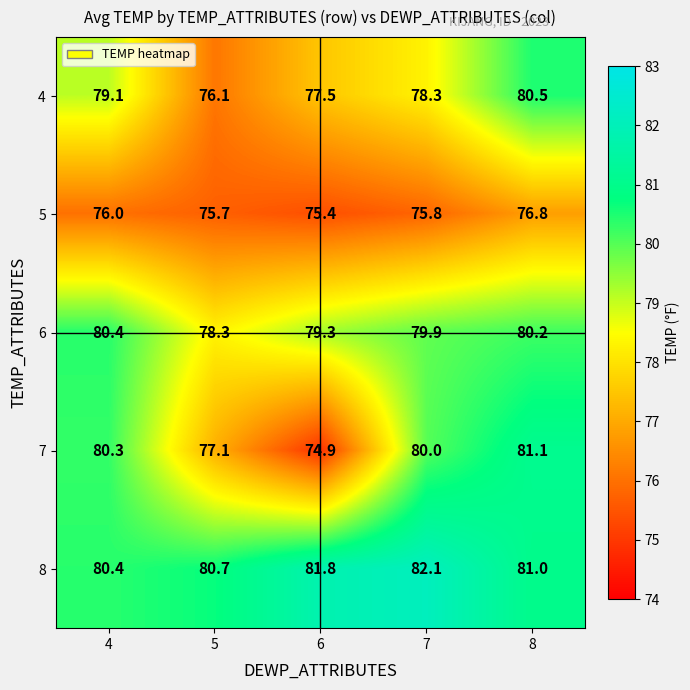

What is the lowest value of the 5 series?

75.4